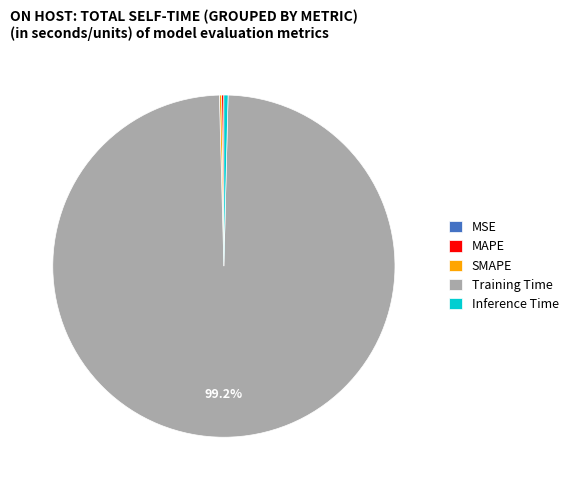

Do Training Time and Inference Time together represent more than half of the pie?

Yes